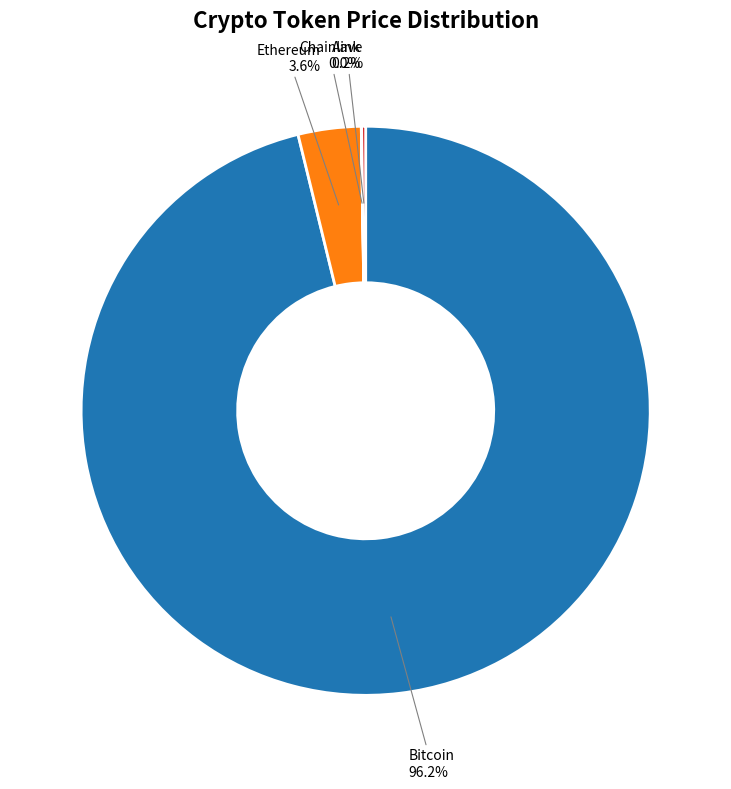

To the nearest percent, what portion does Bitcoin represent?

96%